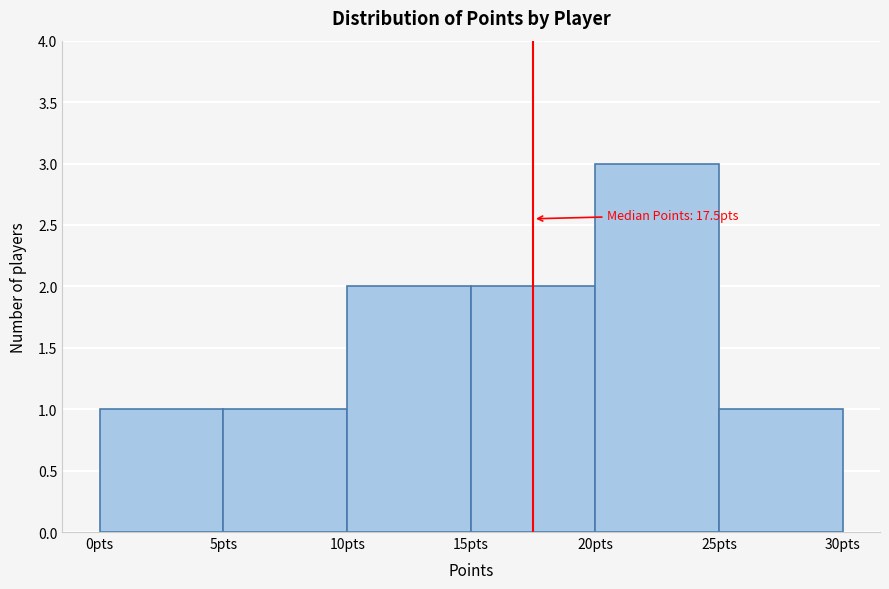

Over which range of the x-axis is the bar tallest?

20 to 25